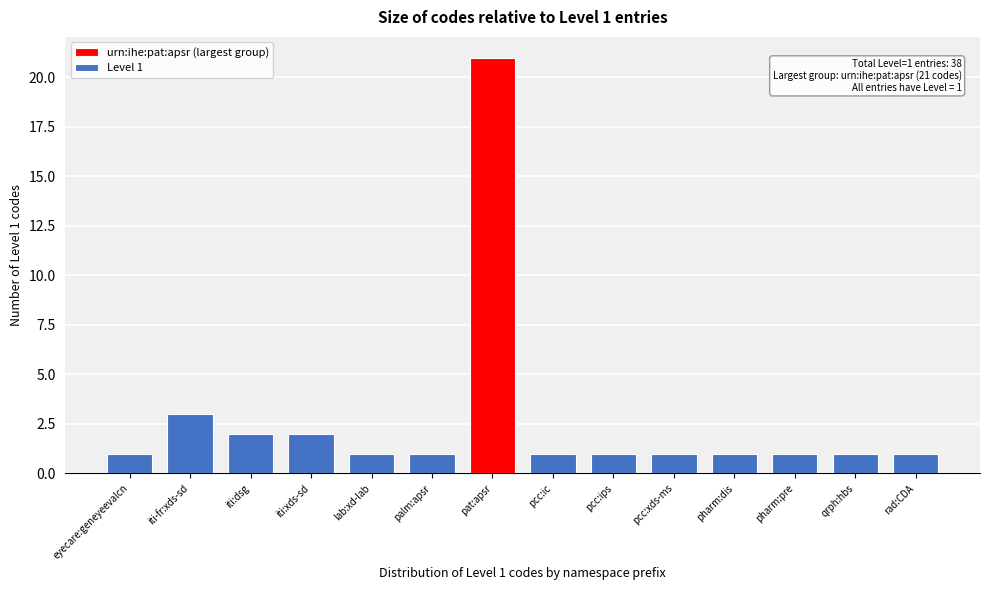

Reading right to left, list all the values displayed in this chart.

1	1	1	1	1	1	1	21	1	1	2	2	3	1